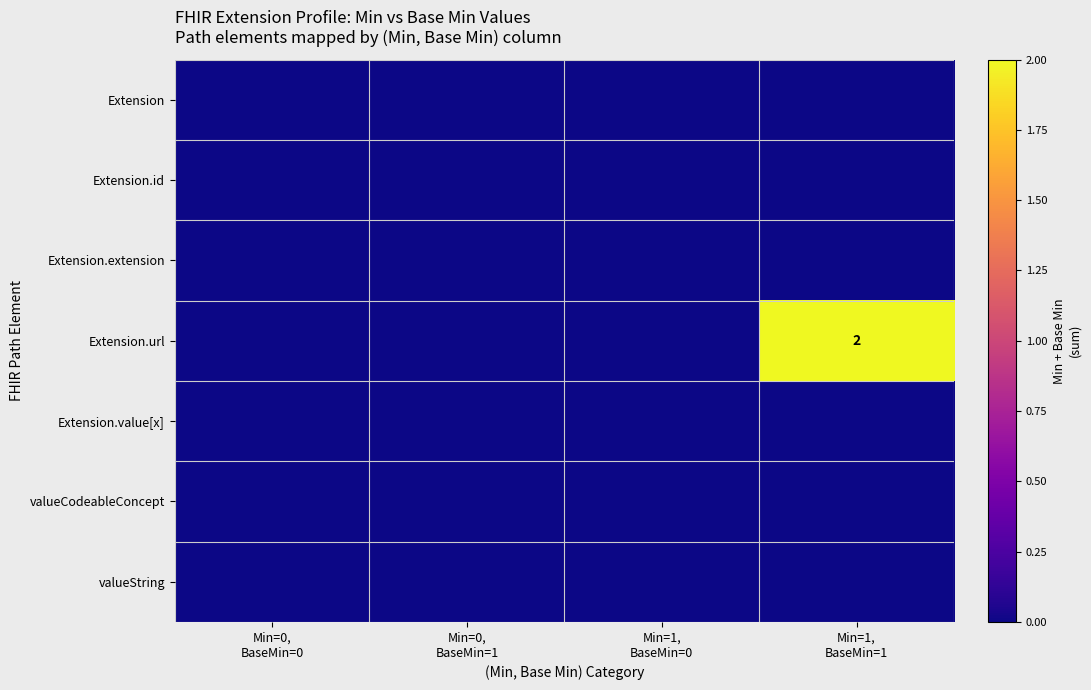

Count the Extension.url values in the range 0 to 2.

4